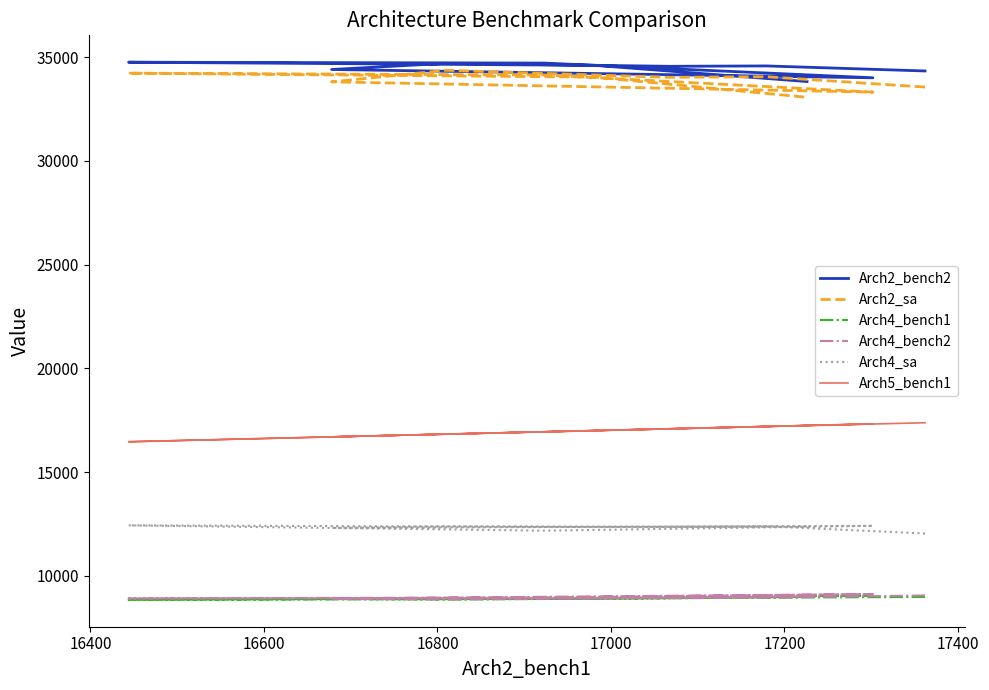

The Arch4_sa series shows 16308 at 8. True or false?

False